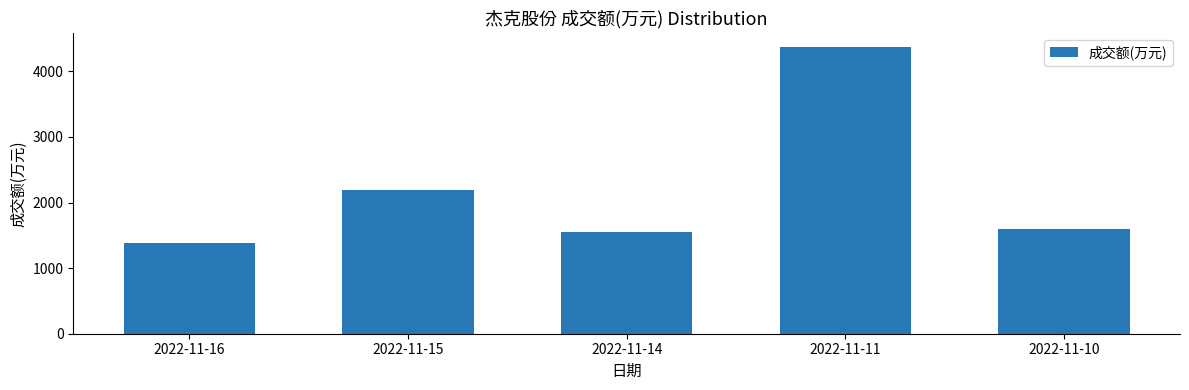

Which has a higher value, 2022-11-10 or 2022-11-14?

2022-11-10